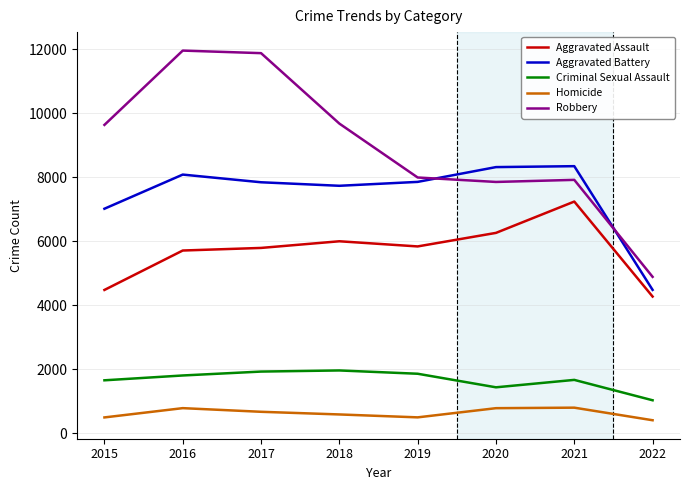

Between which two adjacent categories do Aggravated Battery and Robbery first intersect?

2019 and 2020